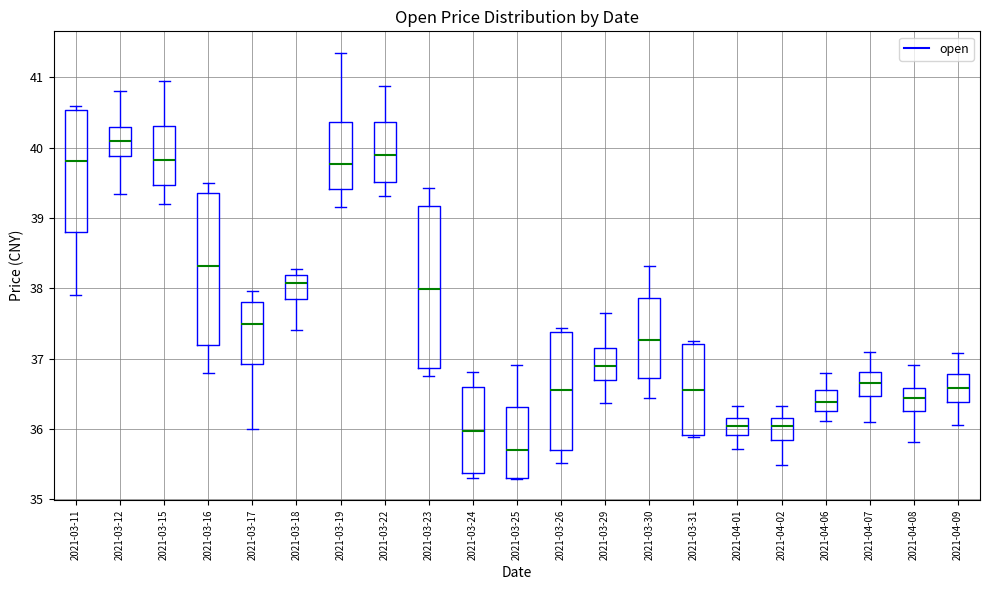

Which box's median line is the lowest?

2021-03-25